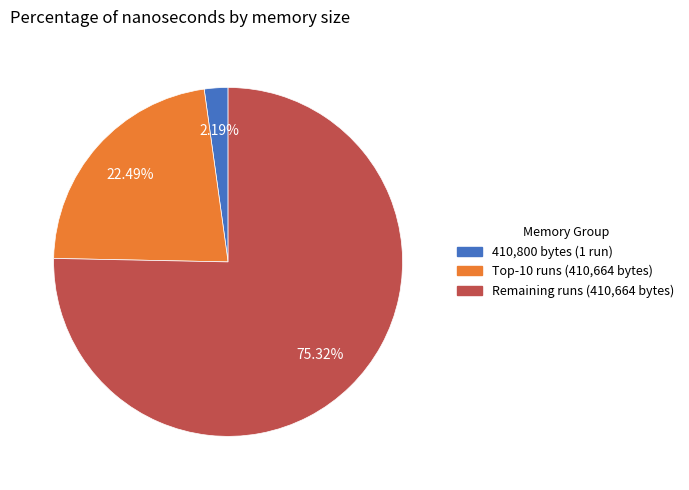

Does any single category account for the majority?

Yes